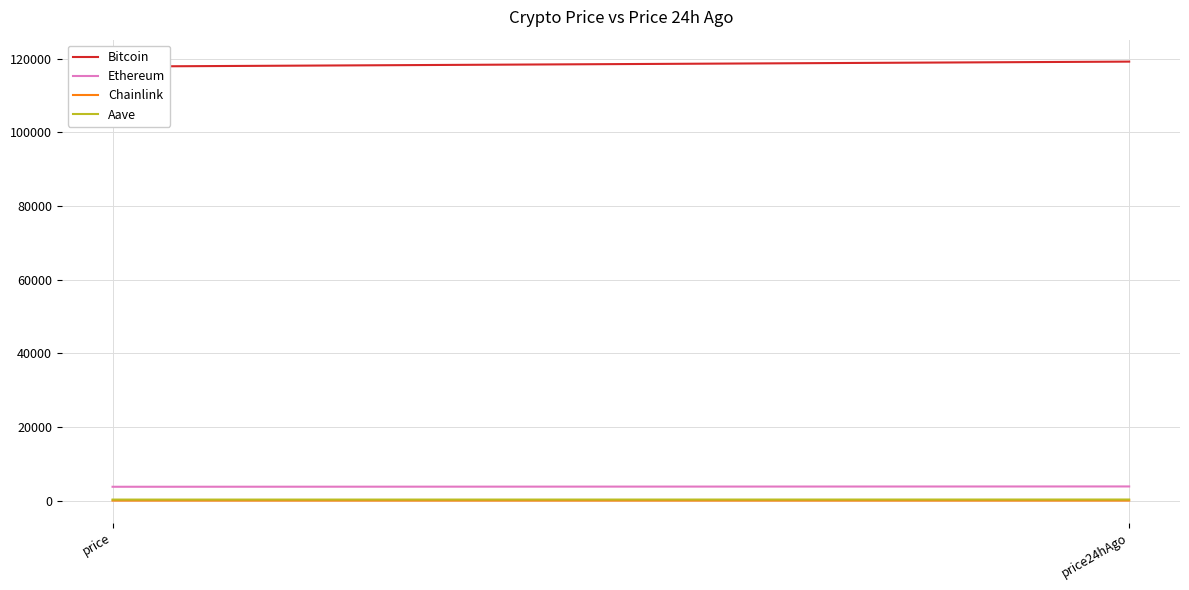

Reading left to right, extract all data points from this chart.

Bitcoin: 117824.0	119163.0
Ethereum: 3764.9	3850.6
Chainlink: 18.1	19.0
Aave: 287.6	303.1